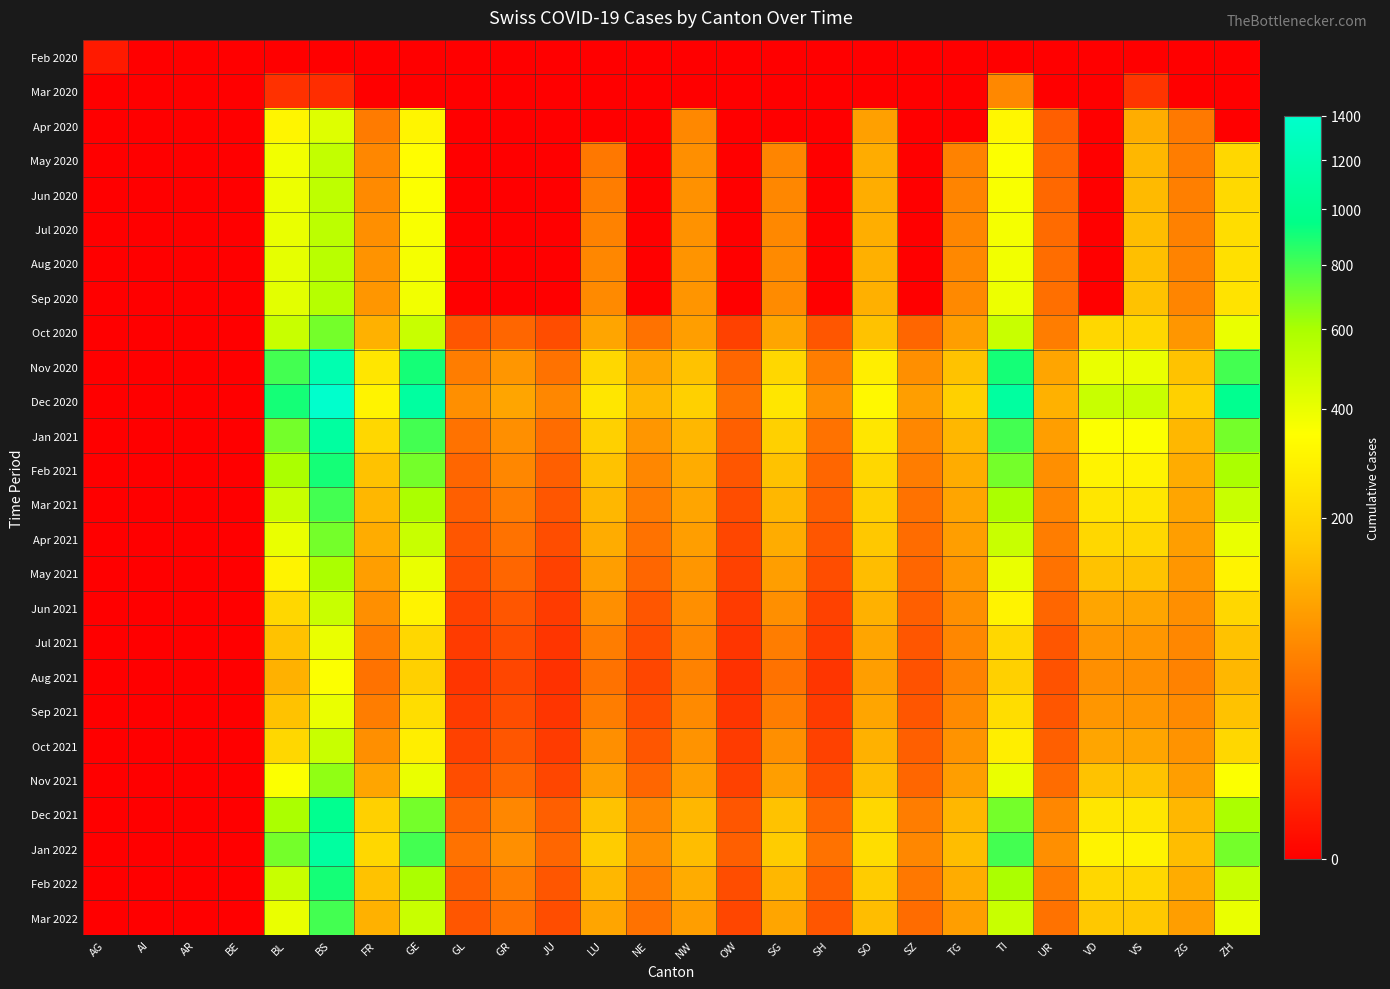

Rank the series at UR from highest to lowest value.

Dec 2020, Nov 2020, Jan 2021, Feb 2021, Jan 2022, Mar 2021, Dec 2021, Oct 2020, Apr 2021, Feb 2022, May 2021, Mar 2022, Sep 2020, Aug 2020, Nov 2021, Jul 2020, Jun 2020, May 2020, Jun 2021, Apr 2020, Oct 2021, Jul 2021, Sep 2021, Aug 2021, Feb 2020, Mar 2020